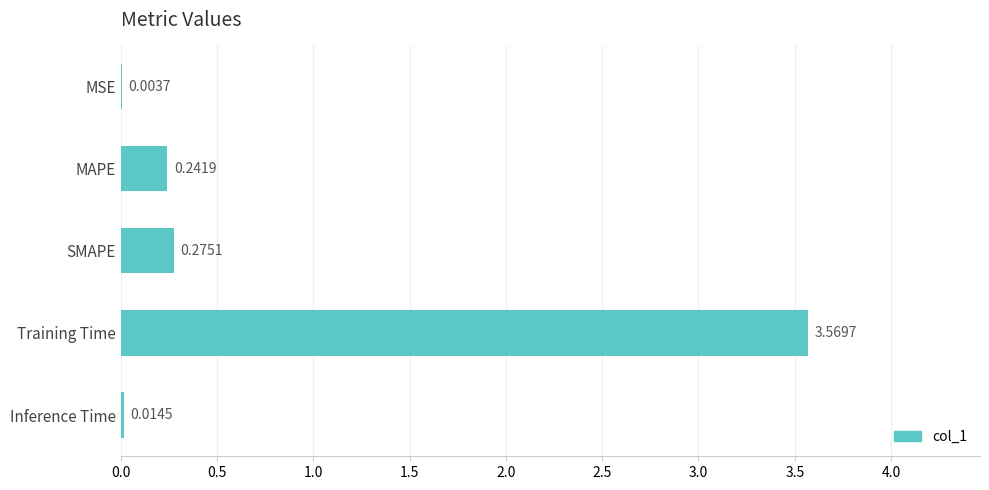

Where is the data nearest to the value 1?

SMAPE